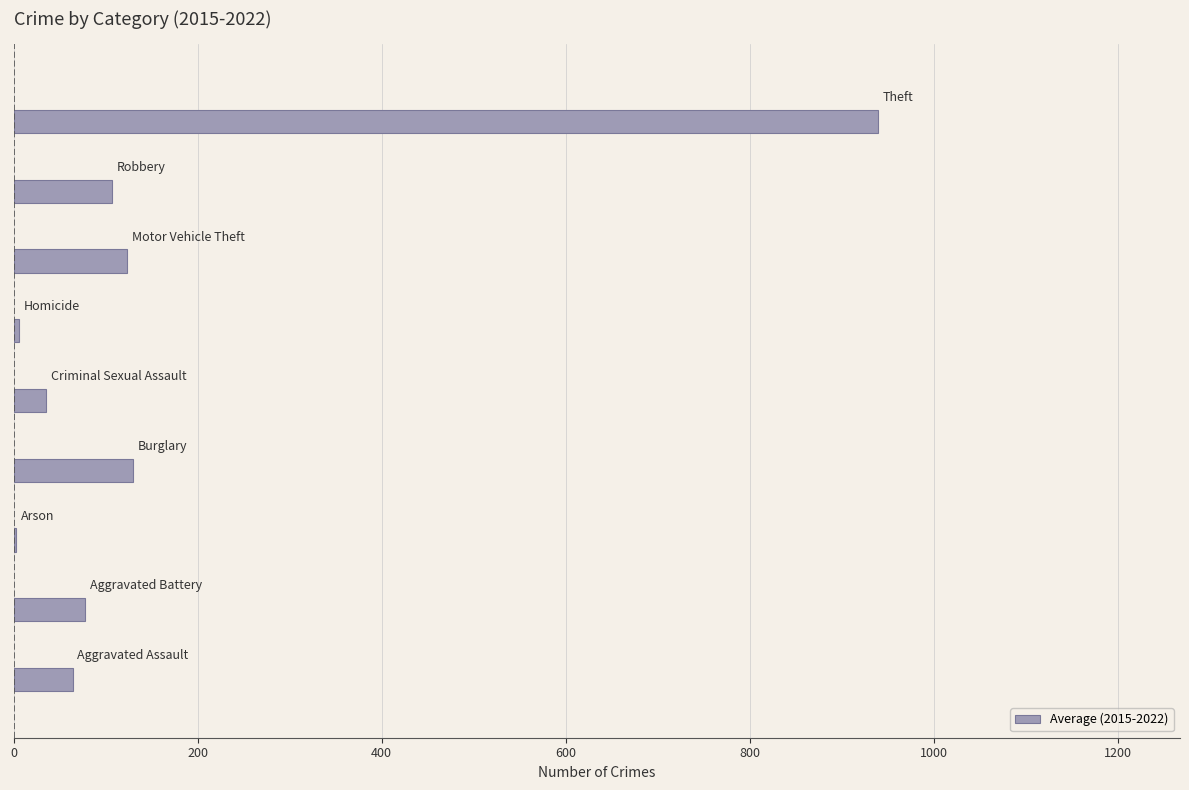

What is the sum of all values?

1486.1